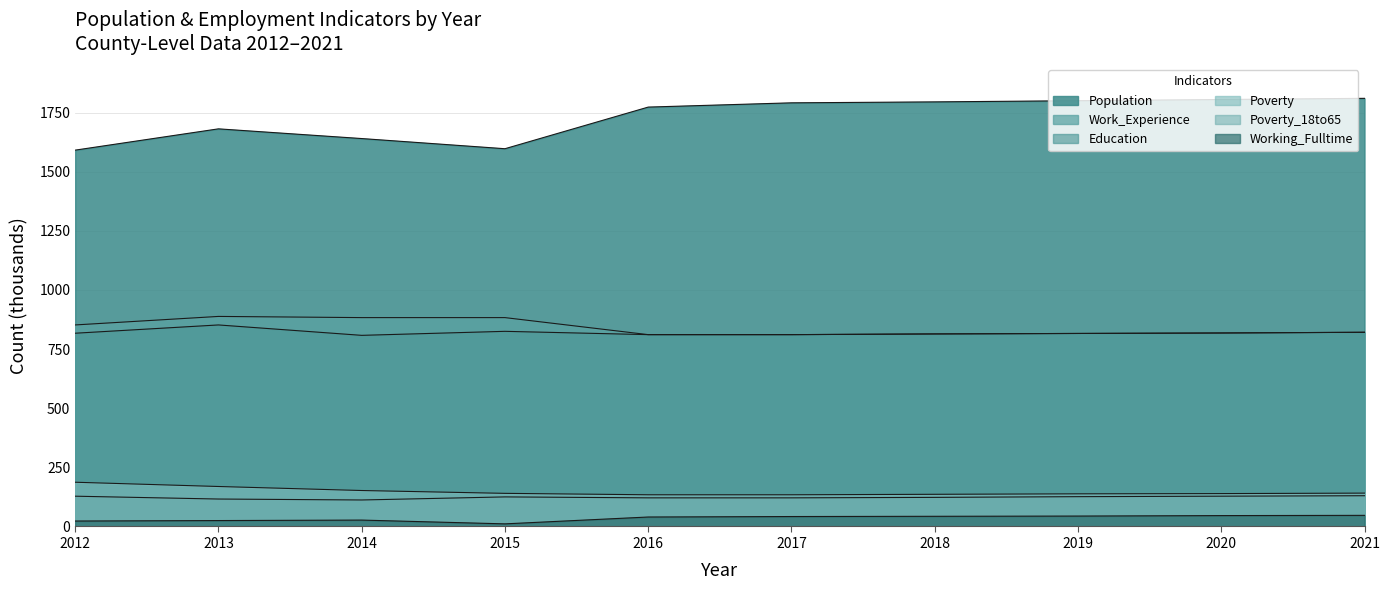

Reading right to left, extract all data points from this chart.

Population: 1810	1805	1800	1795	1791	1773	1597	1640	1681	1591
Work_Experience: 821	818	816	814	811	811	883	883	888	852
Working_Fulltime: 47	46	44	43	42	40	11	27	25	23
Education: 821	818	816	814	811	811	825	808	852	817
Poverty: 141	139	138	136	134	134	140	152	169	187
Poverty_18to65: 130	128	126	123	121	121	125	112	116	128